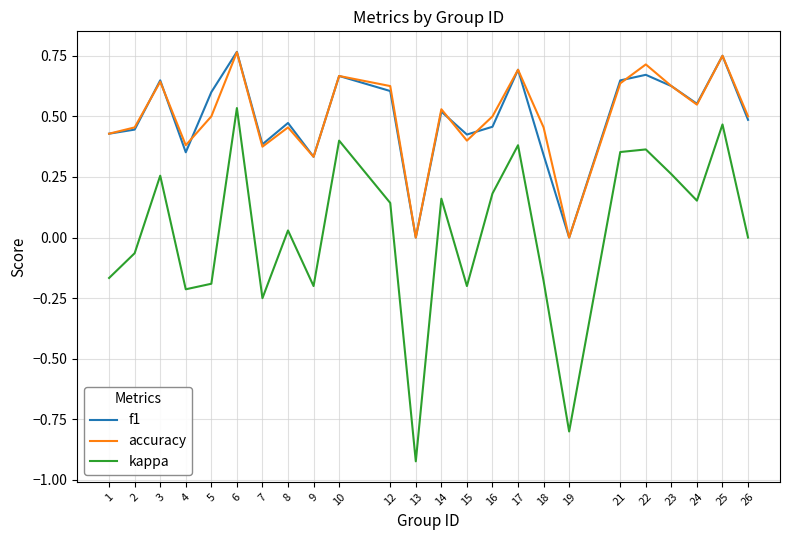

True or false: kappa and accuracy intersect in this chart.

False